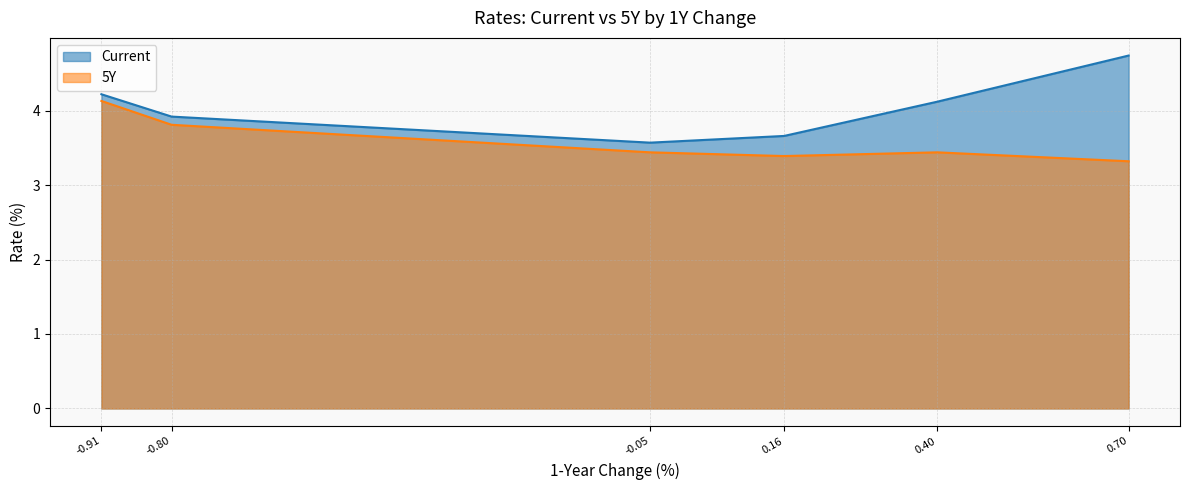

What is the approximate value of Current at -0.91?

4.2